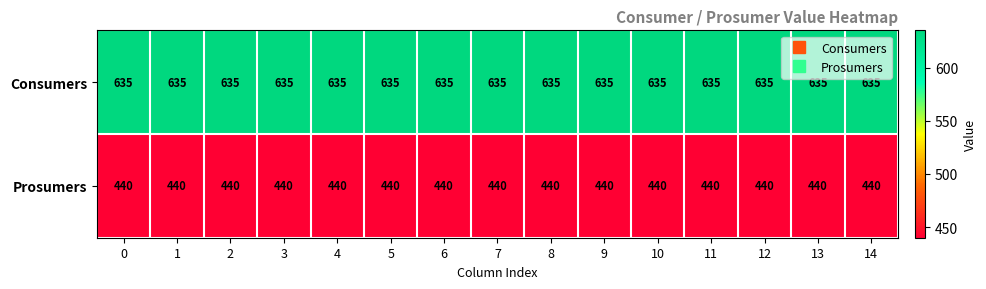

What is the sum of the Consumers values at 14 and 13?

1270